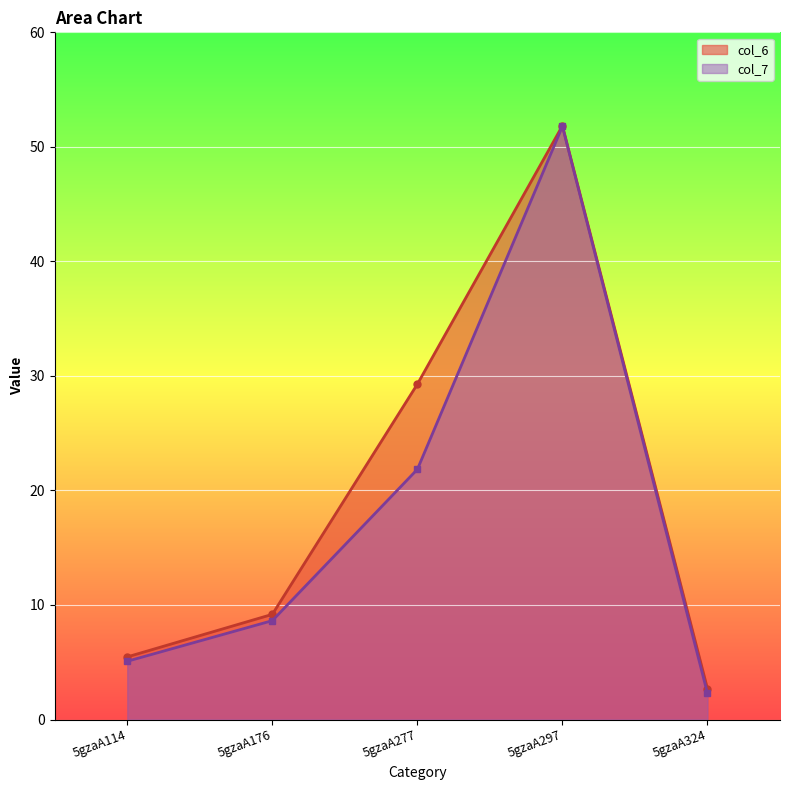

Reading left to right, what are all the values shown in this chart?

col_6: 5gzaA114=5.5	5gzaA176=9.2	5gzaA277=29.3	5gzaA297=51.8	5gzaA324=2.7
col_7: 5gzaA114=5.1	5gzaA176=8.6	5gzaA277=21.8	5gzaA297=51.8	5gzaA324=2.3